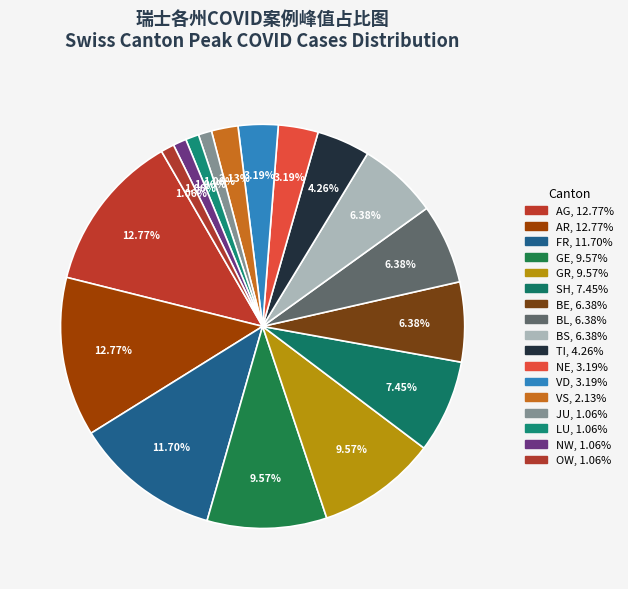

How many segments does this pie chart have?

17